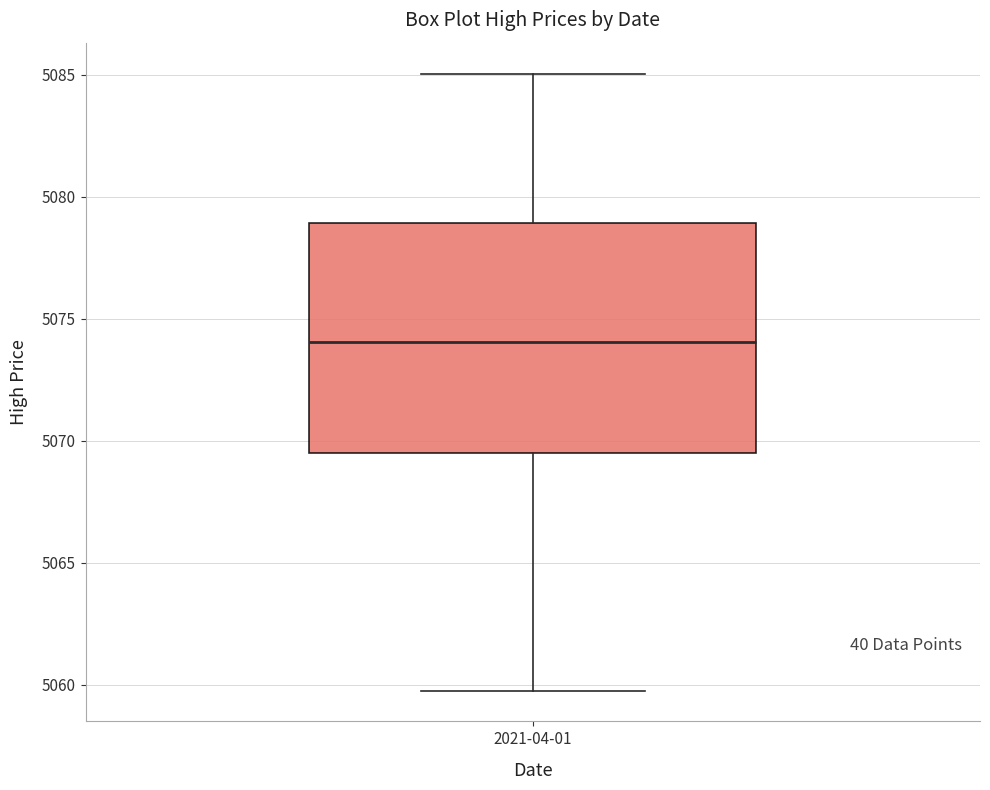

Where is the upper edge of the box for 2021-04-01 on the y-axis? The values are not printed on the chart, so give them approximately, as read against the axis.

5079.0